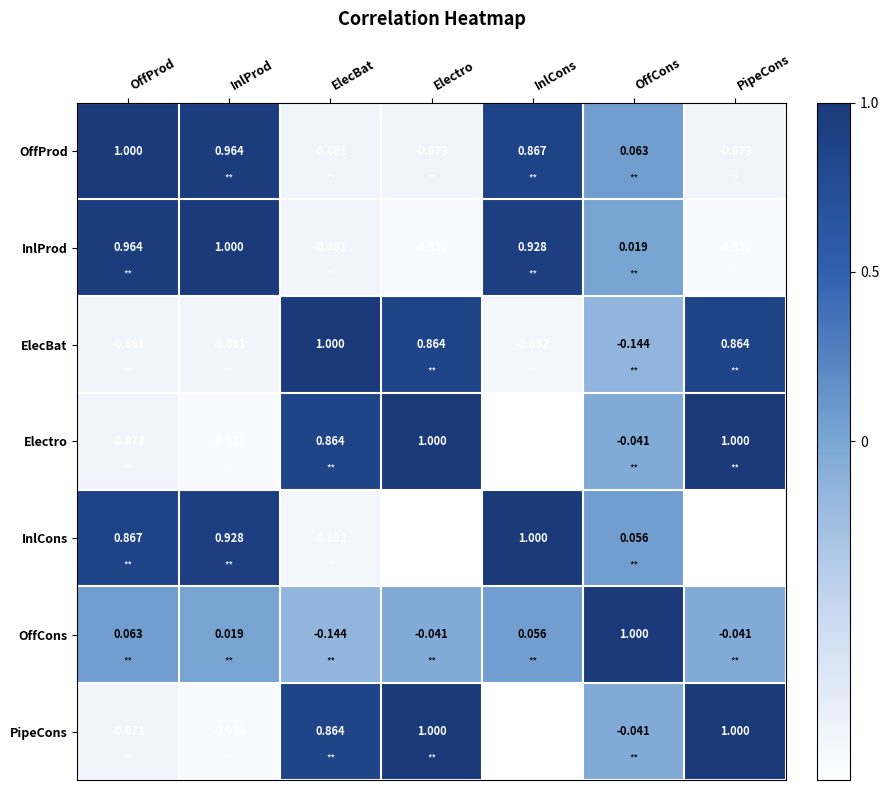

Is the value of InlProd at OffProd greater than the value of PipeCons at InlCons?

Yes